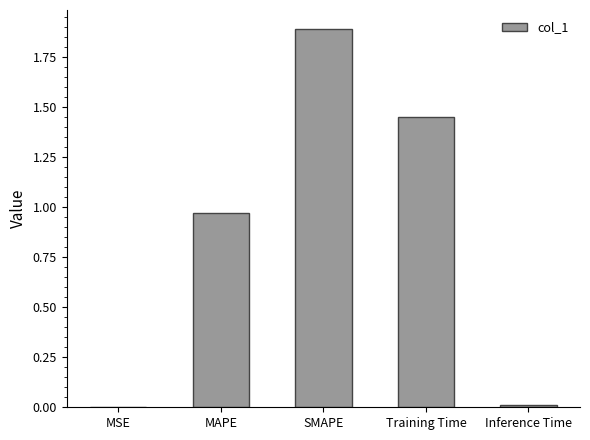

What is the sum of all values?

4.3